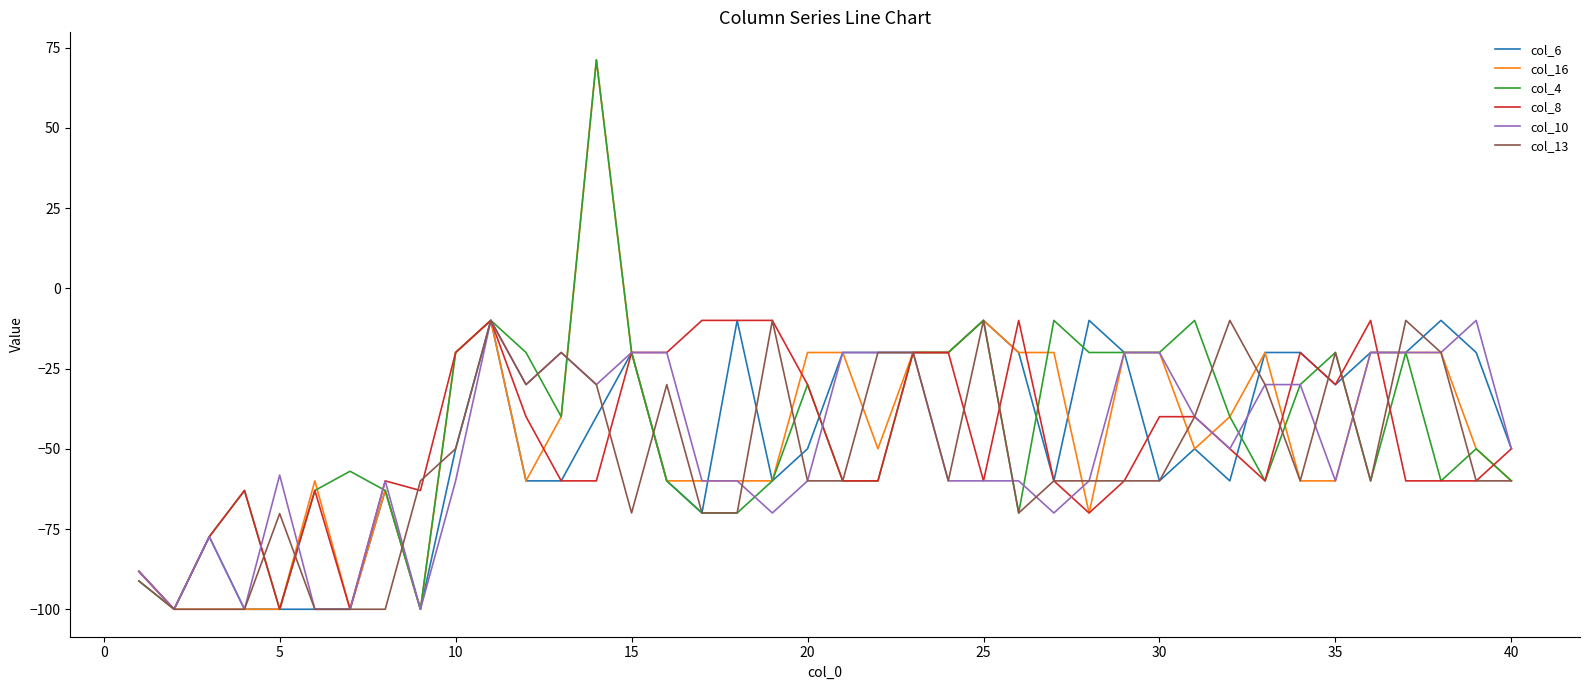

What is the minimum value for col_4?

-100.0